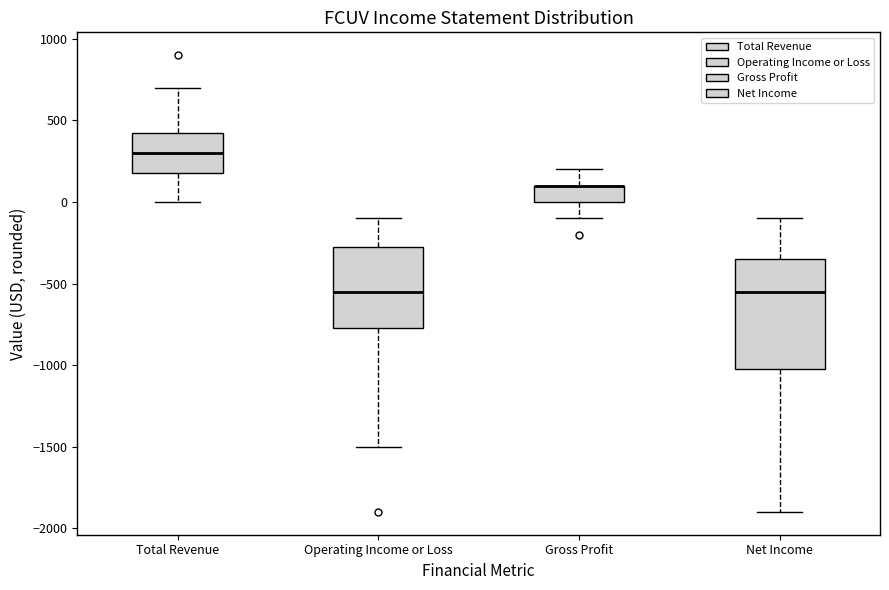

Reading left to right, transcribe this box plot: for each box, give where its median line is, the range the box spans, and where its two whiskers end, as read against the y-axis. The values are not printed on the chart, so give them approximately, as read against the axis.

Total Revenue: median 300, box 200 to 450, whiskers 0 to 700
Operating Income or Loss: median -550, box -750 to -250, whiskers -1500 to -100
Gross Profit: median 100 (drawn on the box's upper edge), box 0 to 100, whiskers -100 to 200
Net Income: median -550, box -1000 to -350, whiskers -1900 to -100